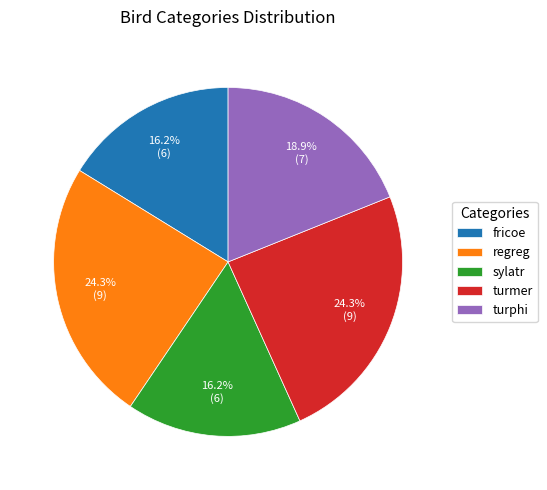

What is the ratio of the value at fricoe to the value at sylatr?

1.0